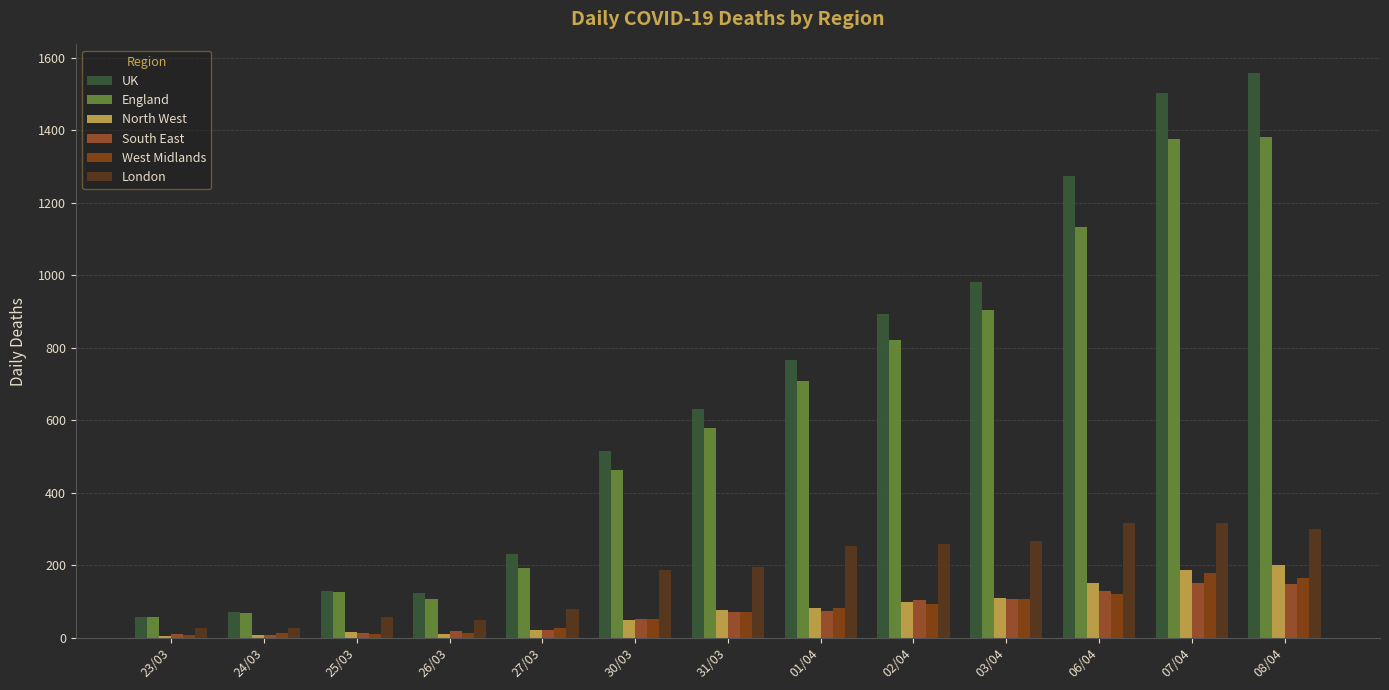

What is the greatest value displayed?

1559